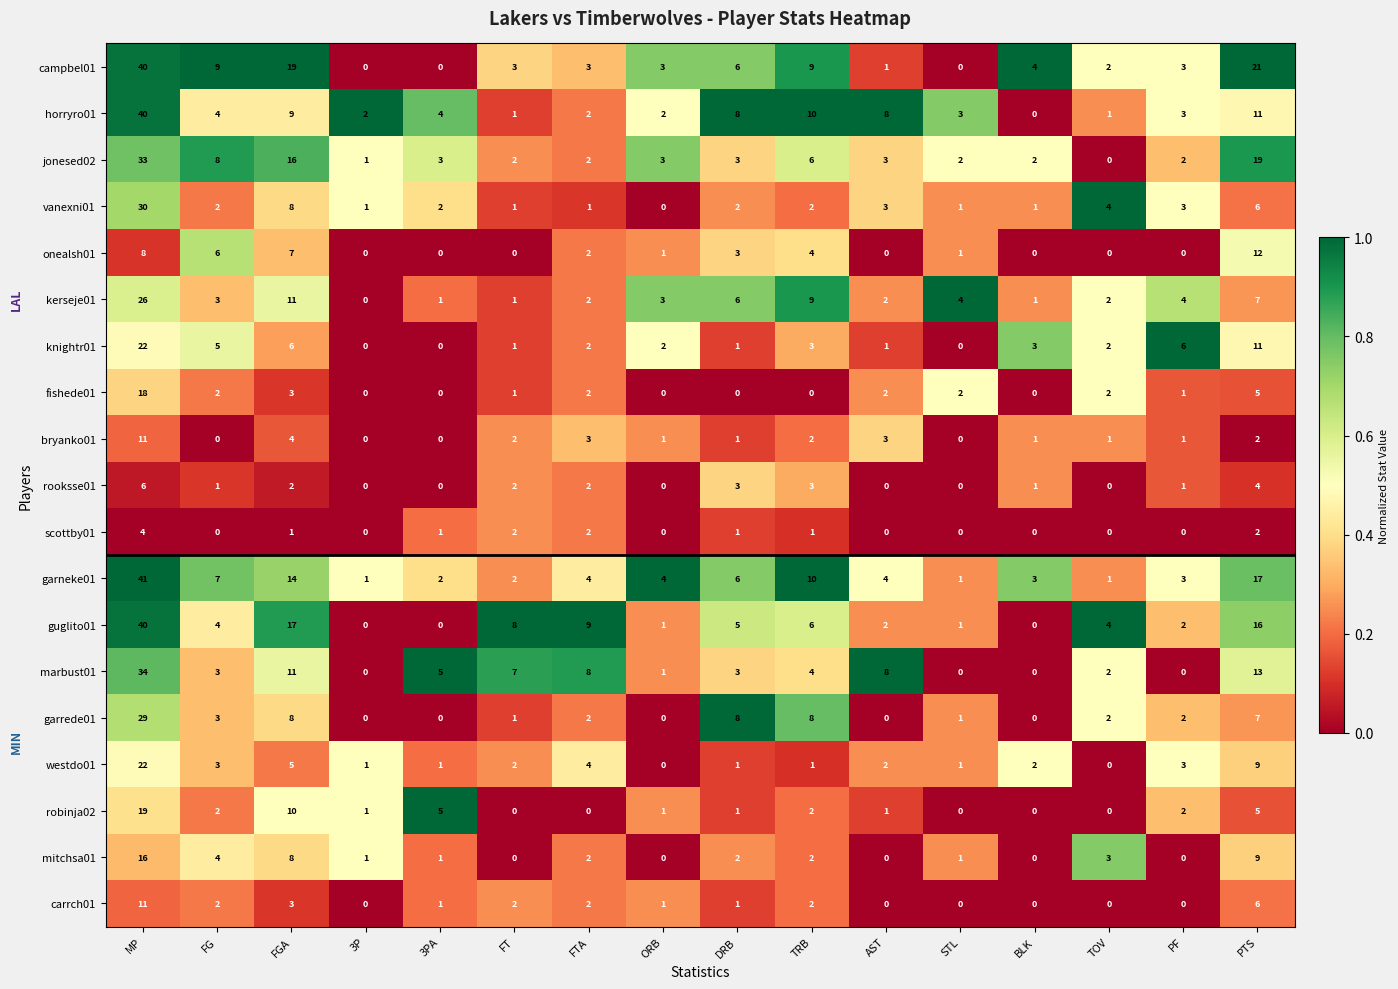

What is the difference between the jonesed02 values at PF and TRB?

4